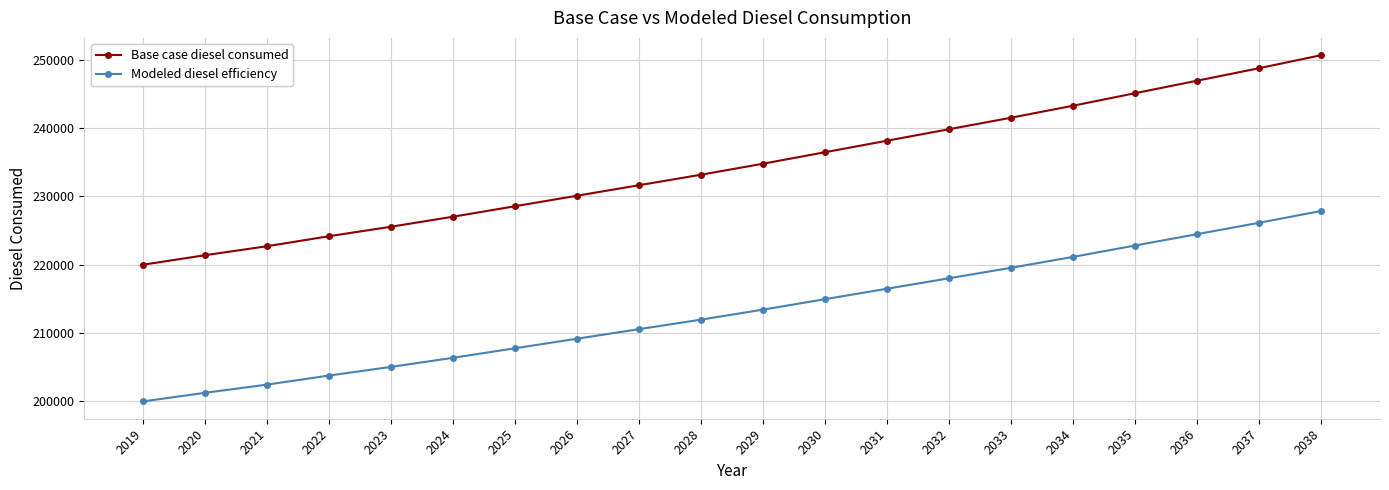

True or false: Modeled diesel efficiency has more than 2 points higher than both neighbors.

False